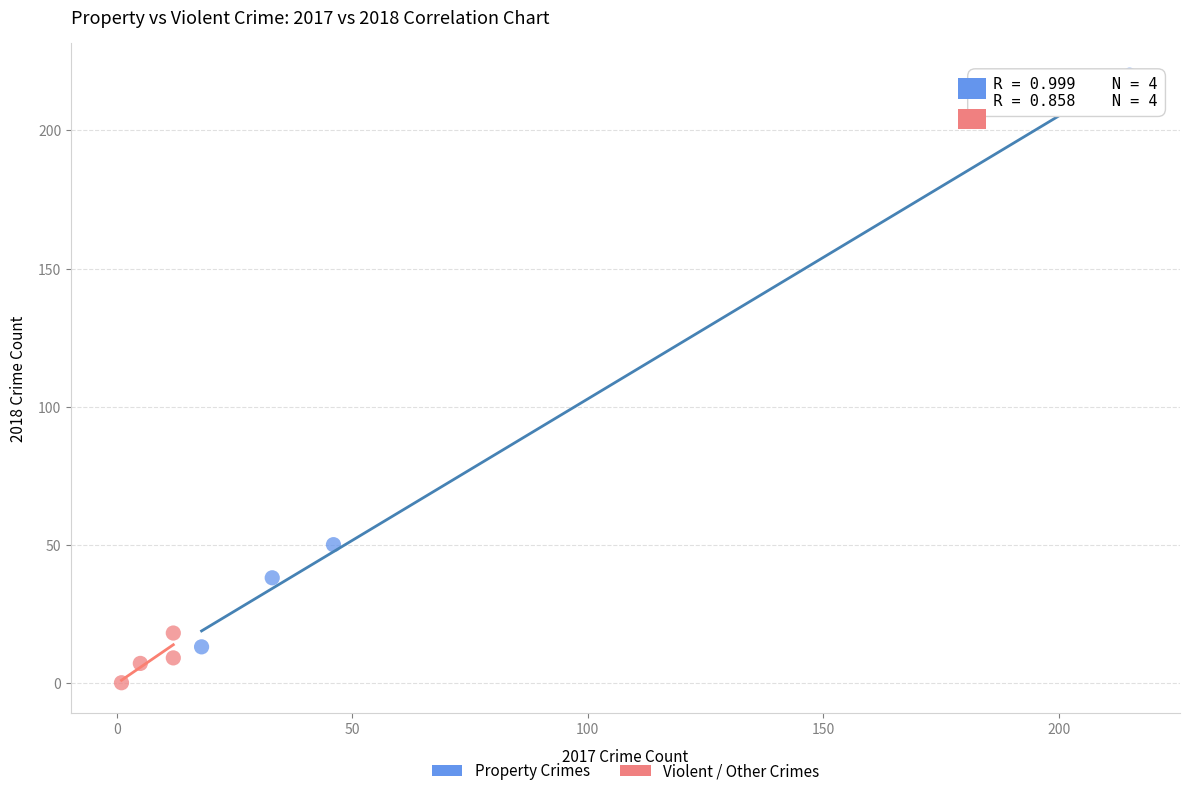

Which series has the largest Y range (max minus min)?

Property Crimes